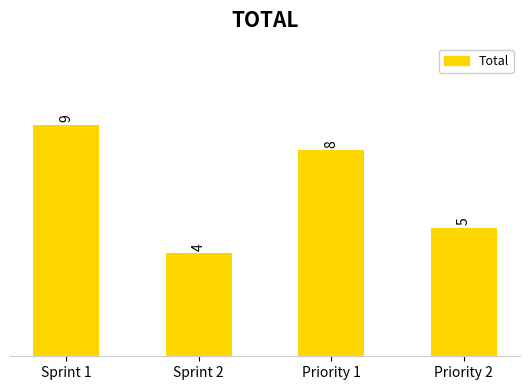

What is the change in value from Sprint 1 to Priority 1?

-1